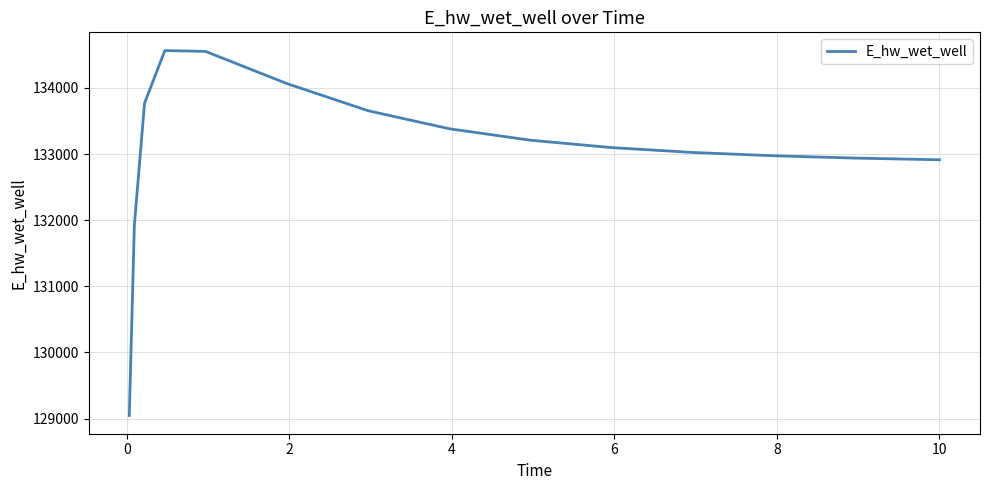

What is the greatest value displayed?

134565.8